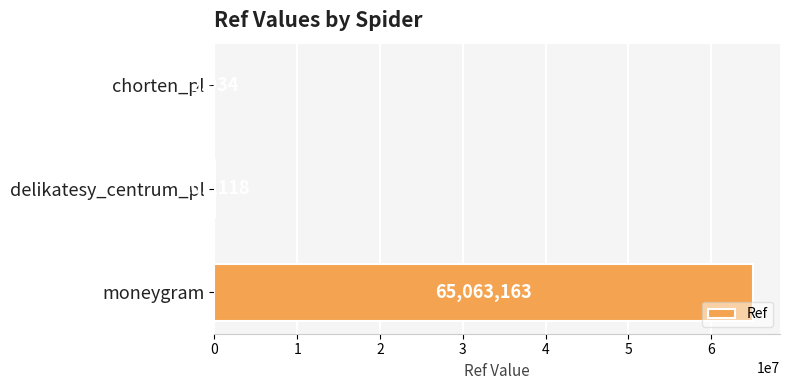

What is the change in value from delikatesy_centrum_pl to moneygram?

+64962045